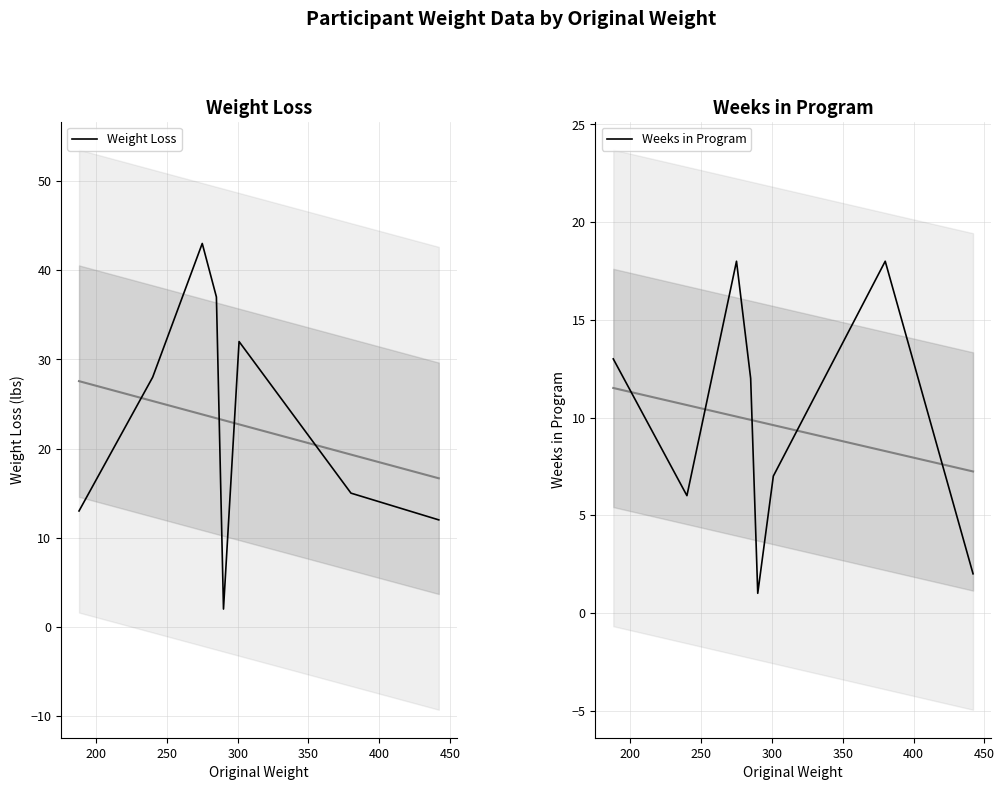

What is the value of the Weight Loss point at the 3rd from the left?

43